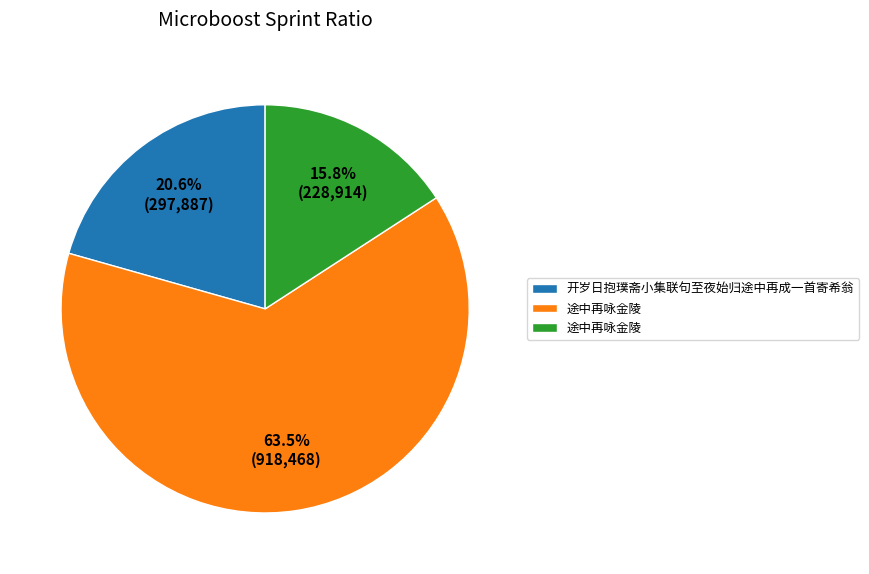

Does any single category account for the majority?

Yes